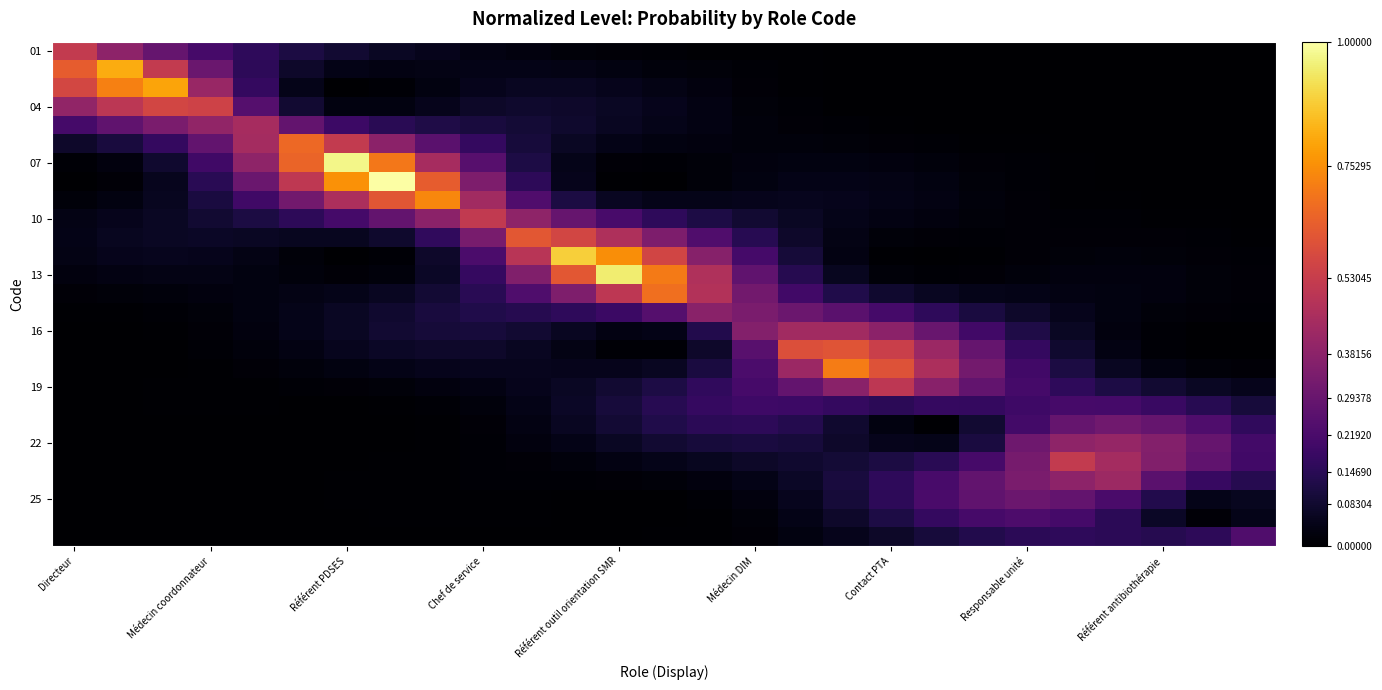

How many distinct data groups are displayed?

27